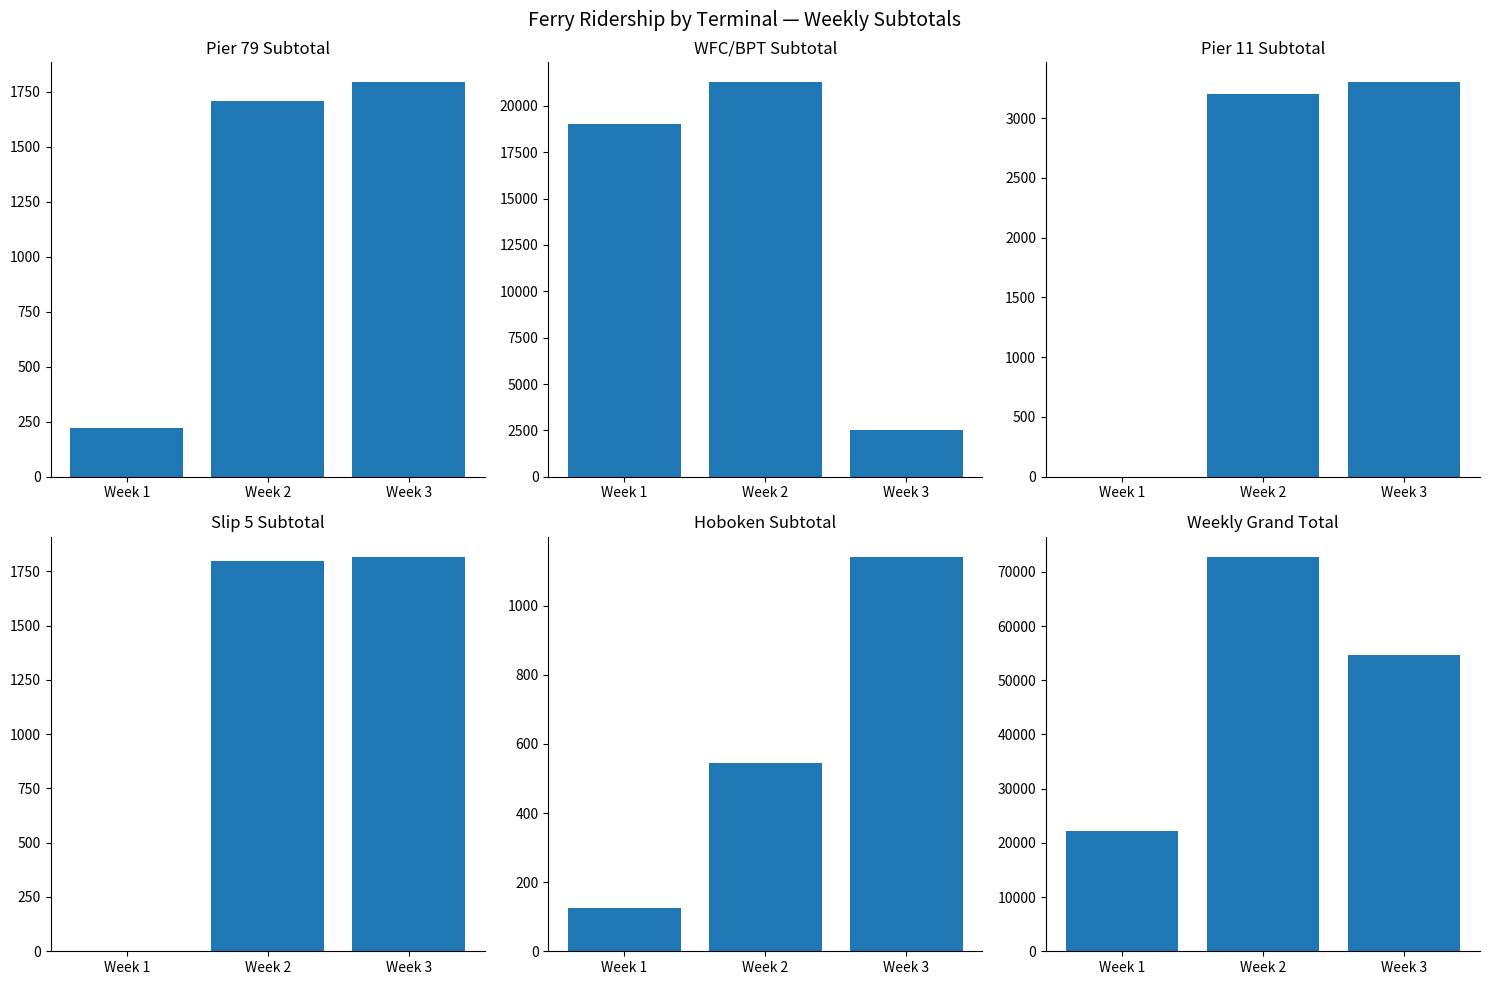

Is the value of Slip 5 at Week 2 greater than the value of Pier 11 at Week 3?

No